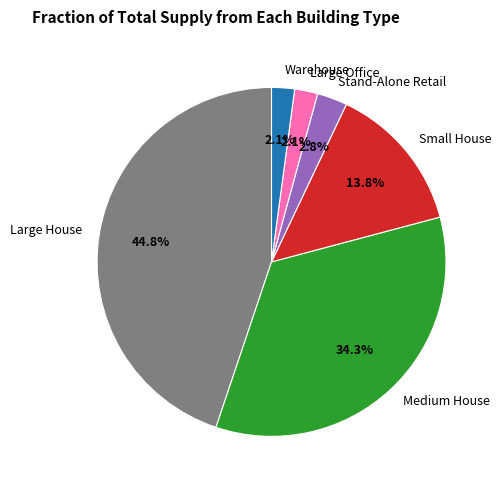

Which category has the biggest portion of the pie?

Large House